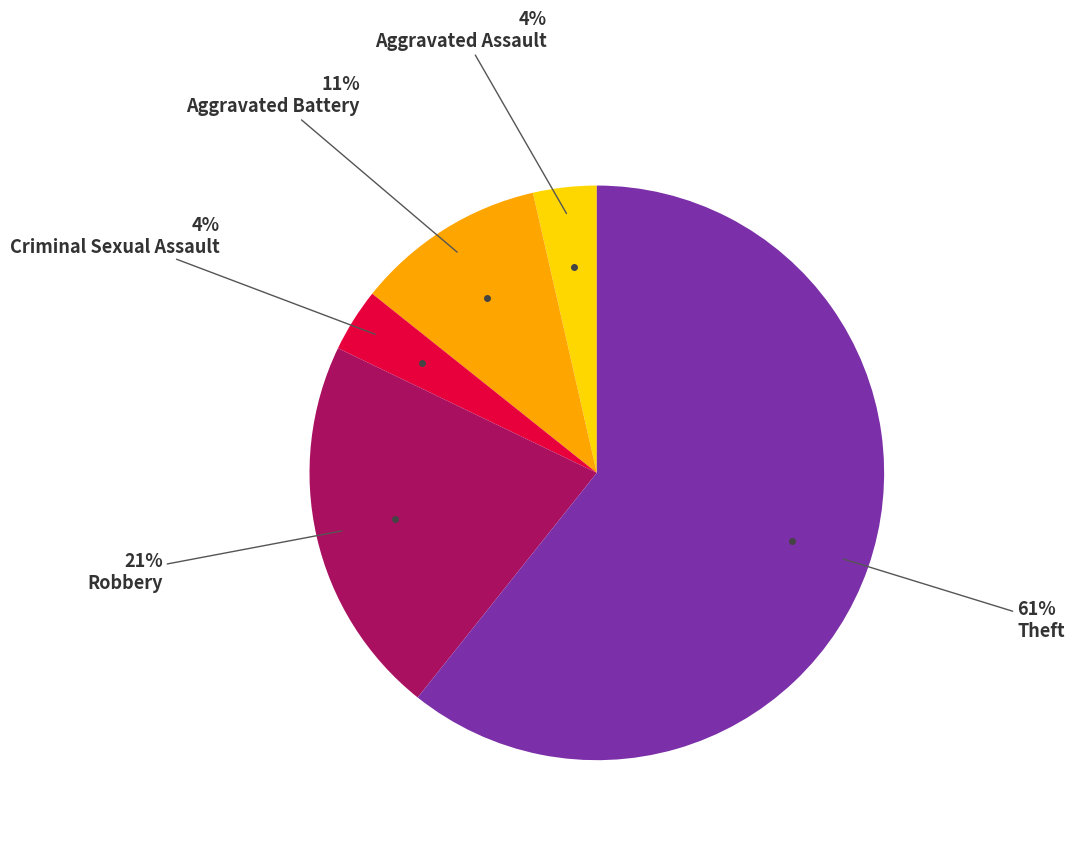

To the nearest percent, what is the average slice percentage?

20%